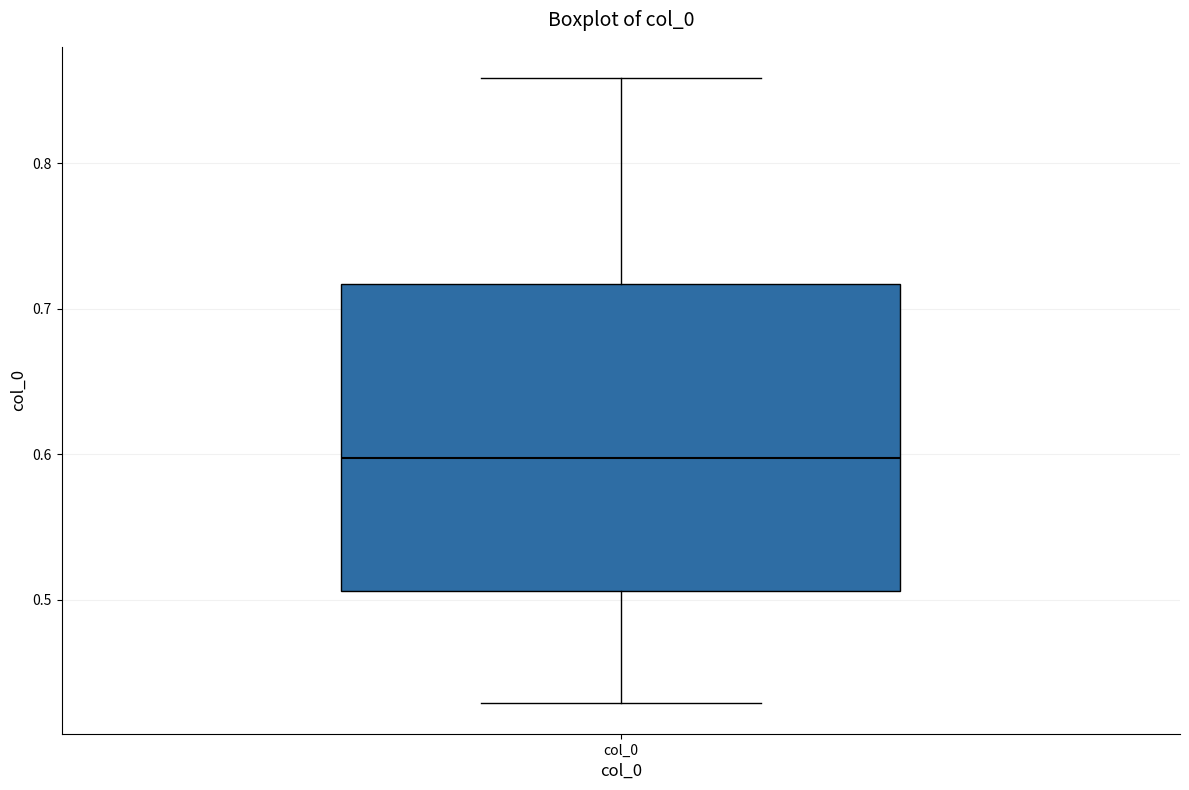

Transcribe this box plot: give where the median line is, the range the box spans, and where the two whiskers end, as read against the y-axis. The values are not printed on the chart, so give them approximately, as read against the axis.

median 0.60, box 0.51 to 0.72, whiskers 0.43 to 0.86